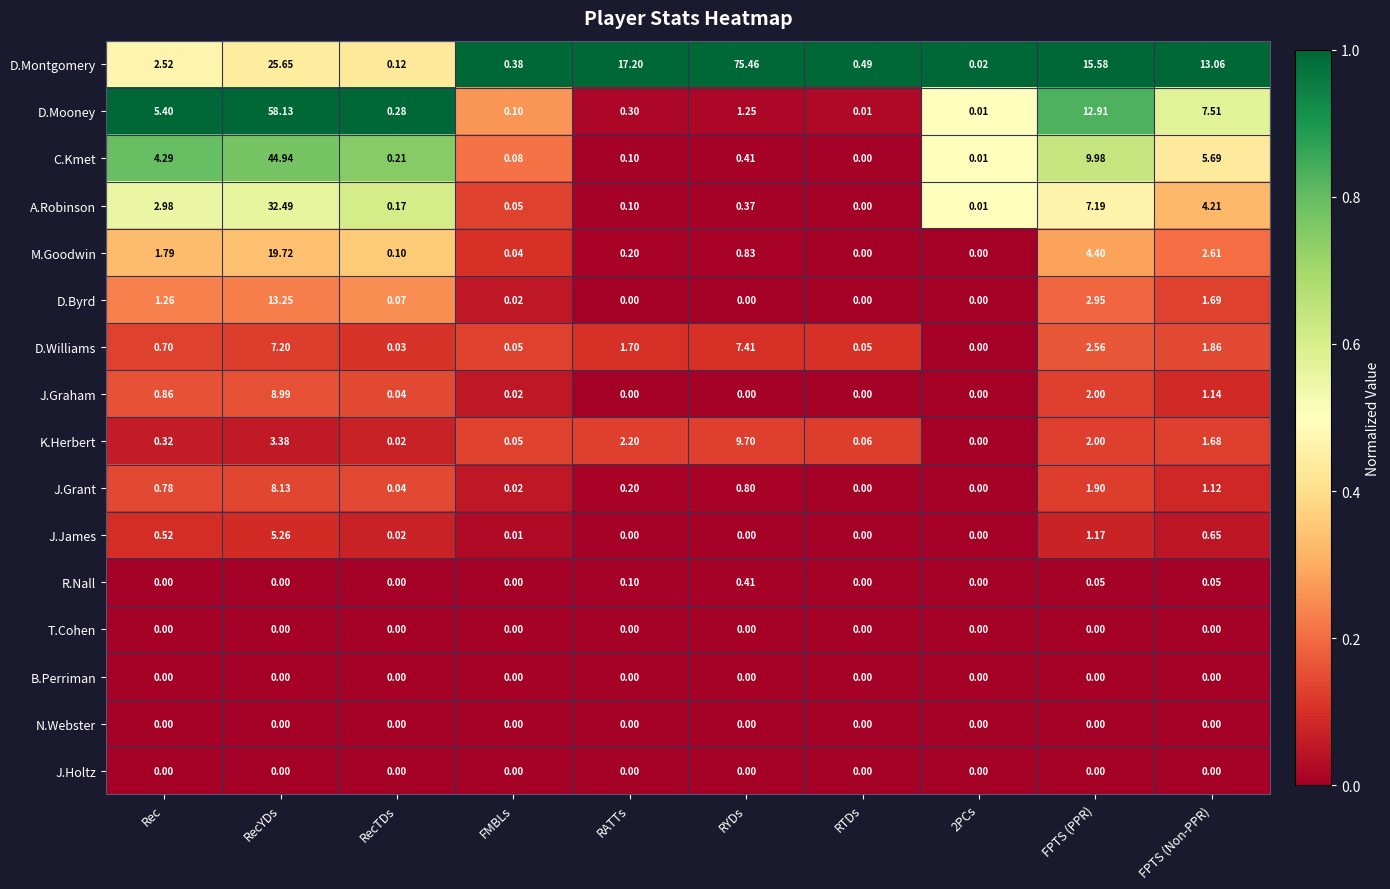

Which category has the highest value across all series?

RYDs